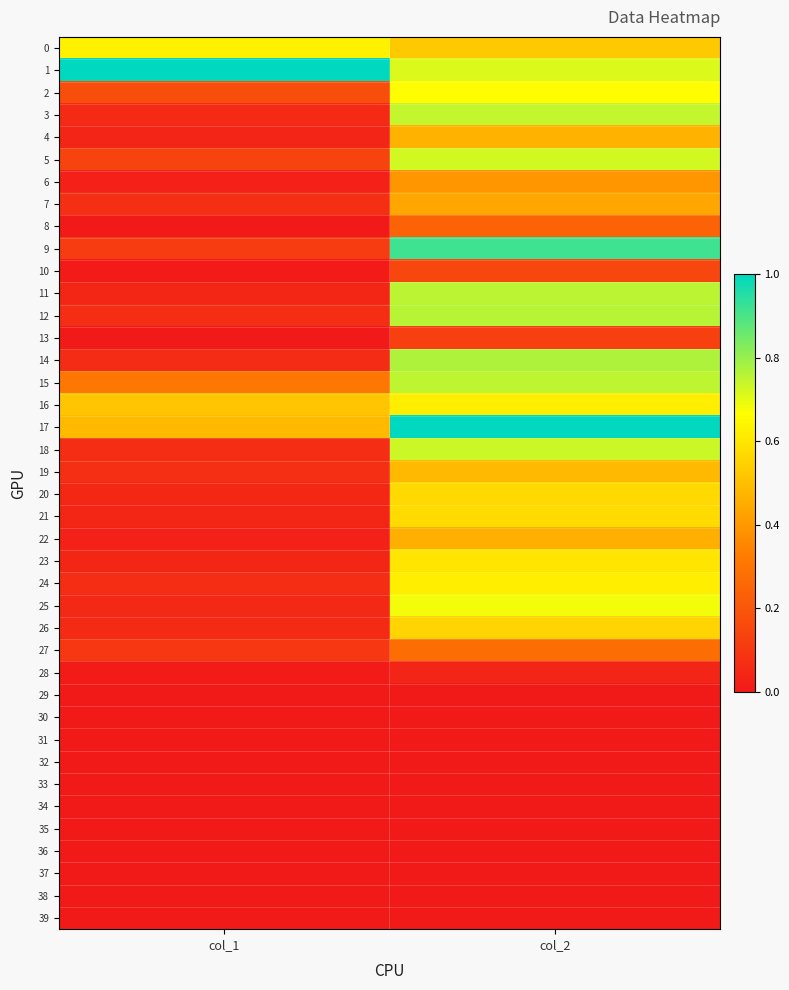

Which label corresponds to the smallest value in the chart?

col_1